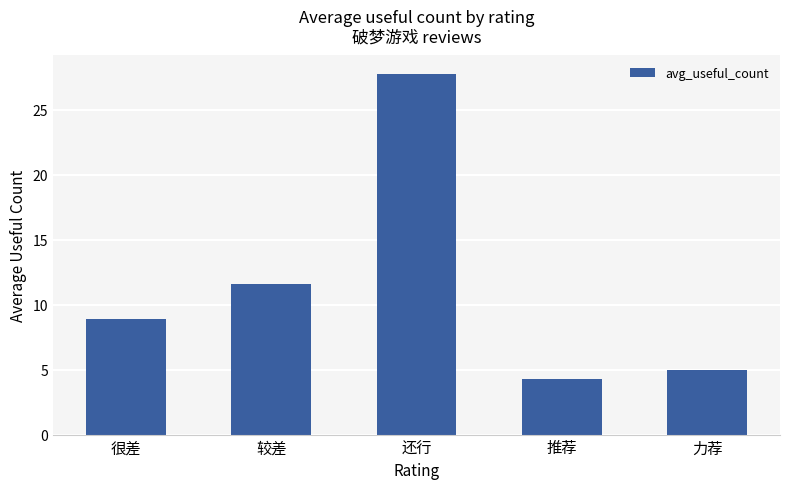

Approximately how many times larger is the value at 力荐 compared to 较差?

0.4